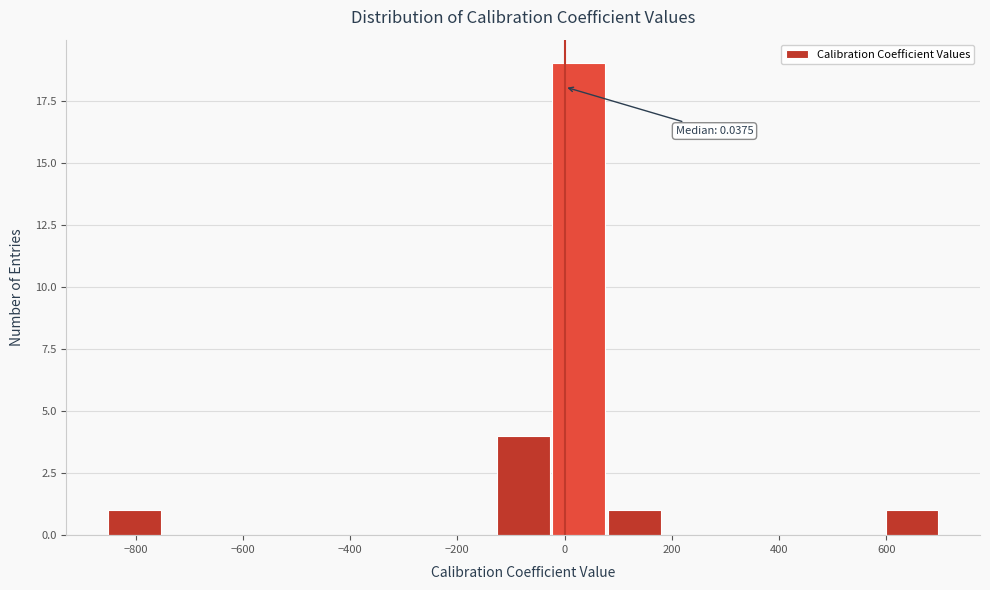

Which range on the x-axis has the tallest bar?

-20 to 80